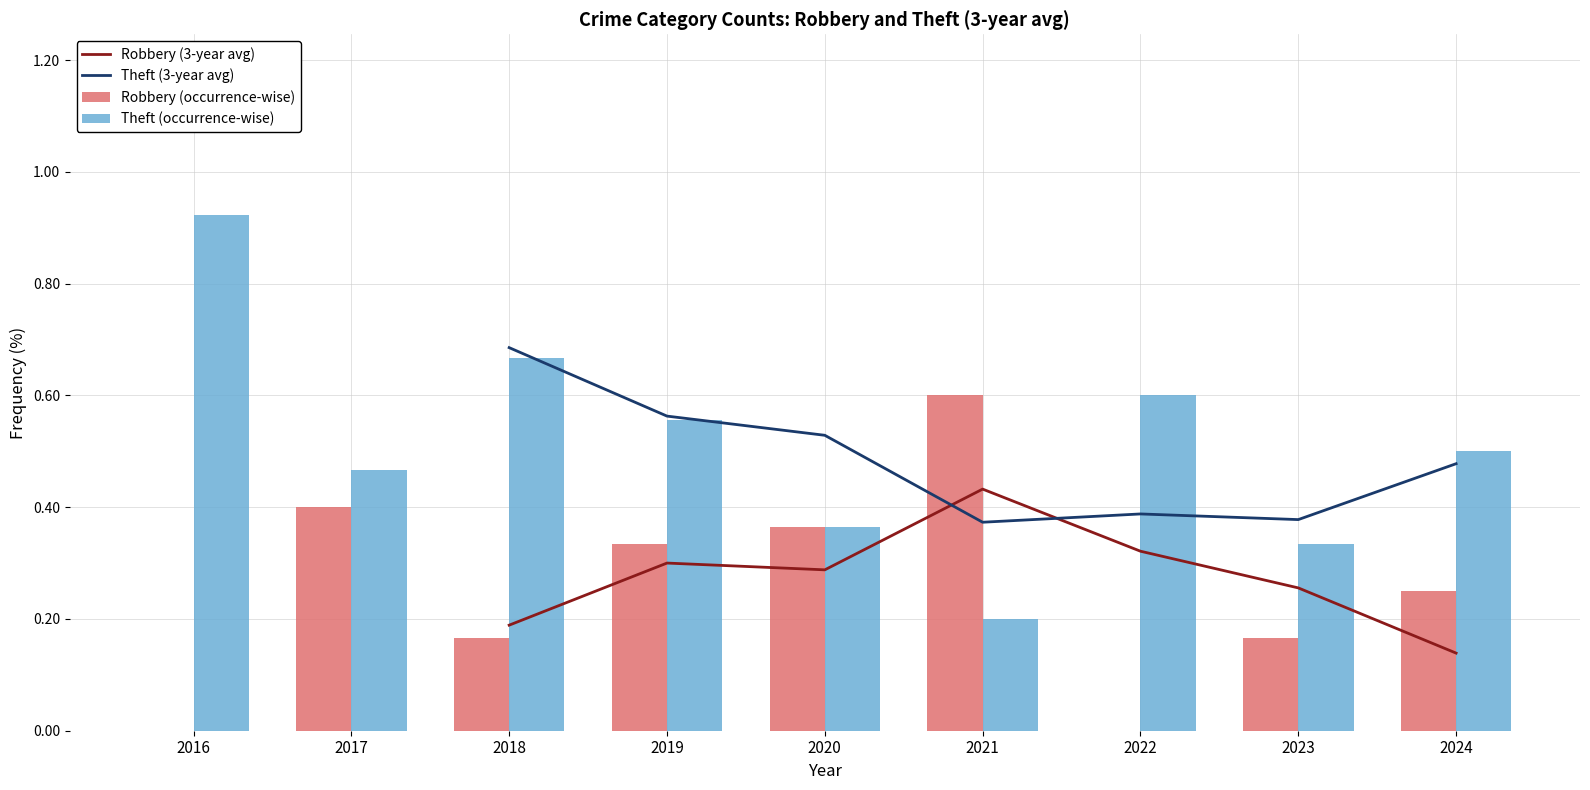

What are all the series names shown in the legend?

Robbery (3-year avg), Theft (3-year avg), Robbery (occurrence-wise), Theft (occurrence-wise)